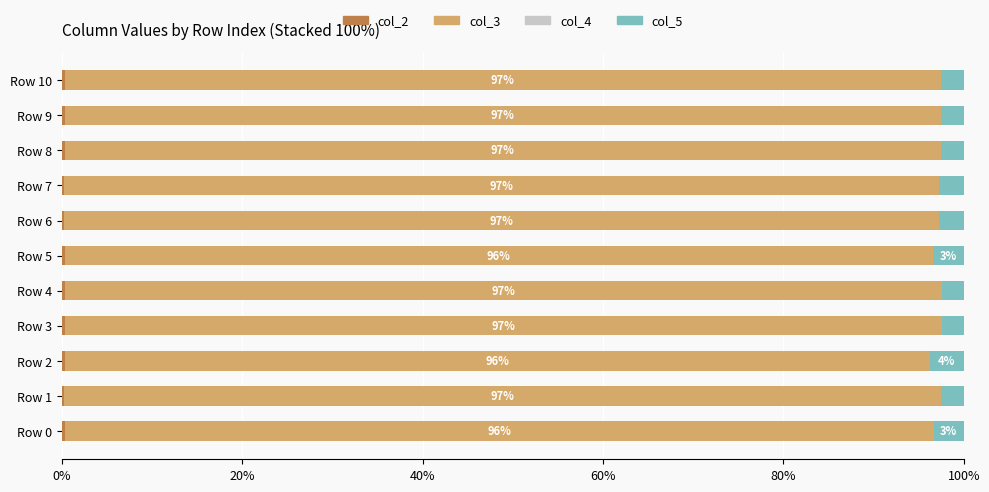

How many series are shown in this chart?

4